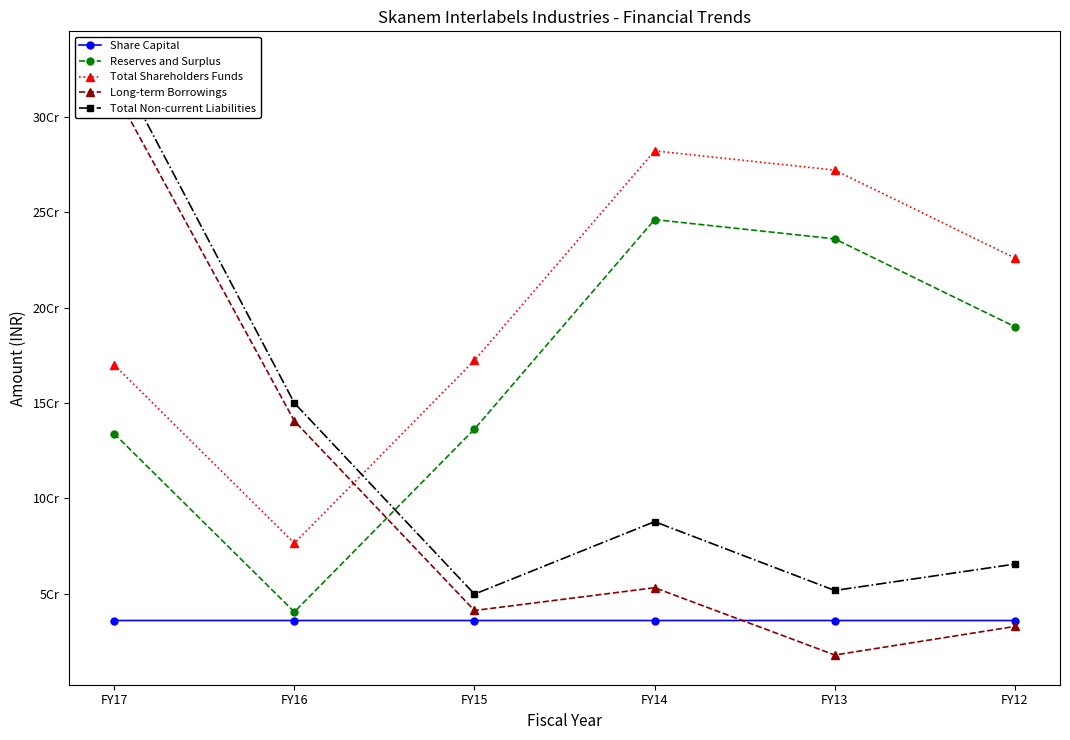

Which category has the lowest value across all series?

FY13